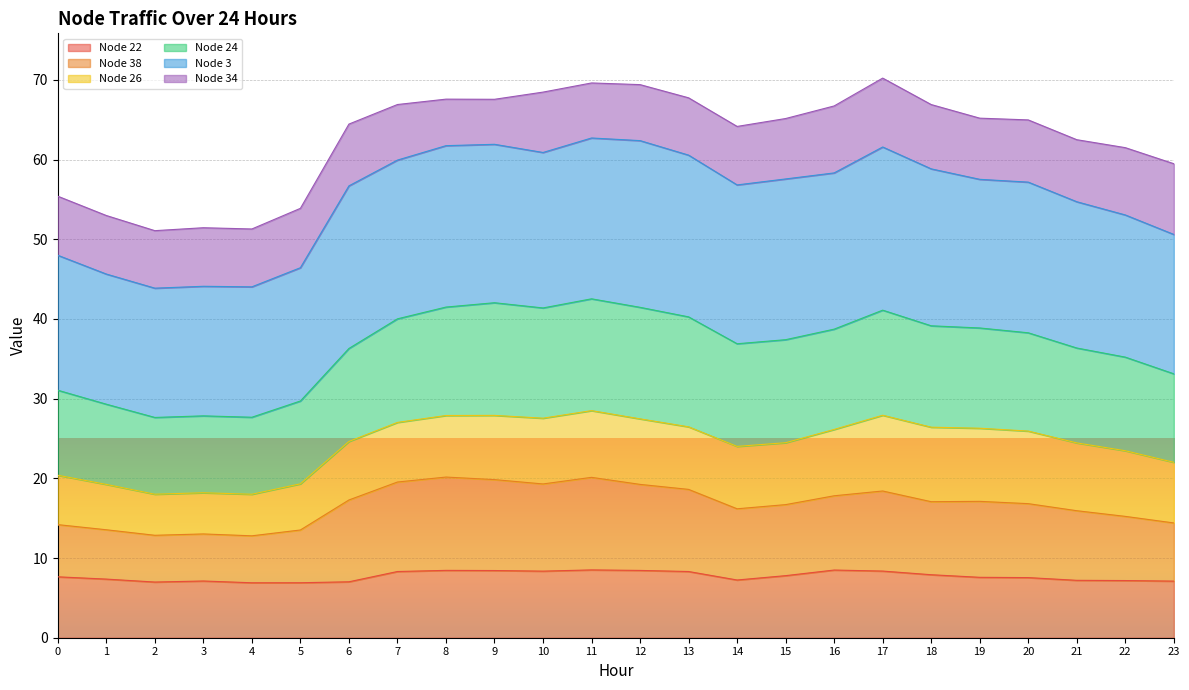

Which category has the highest value in the Node 38 series?

8